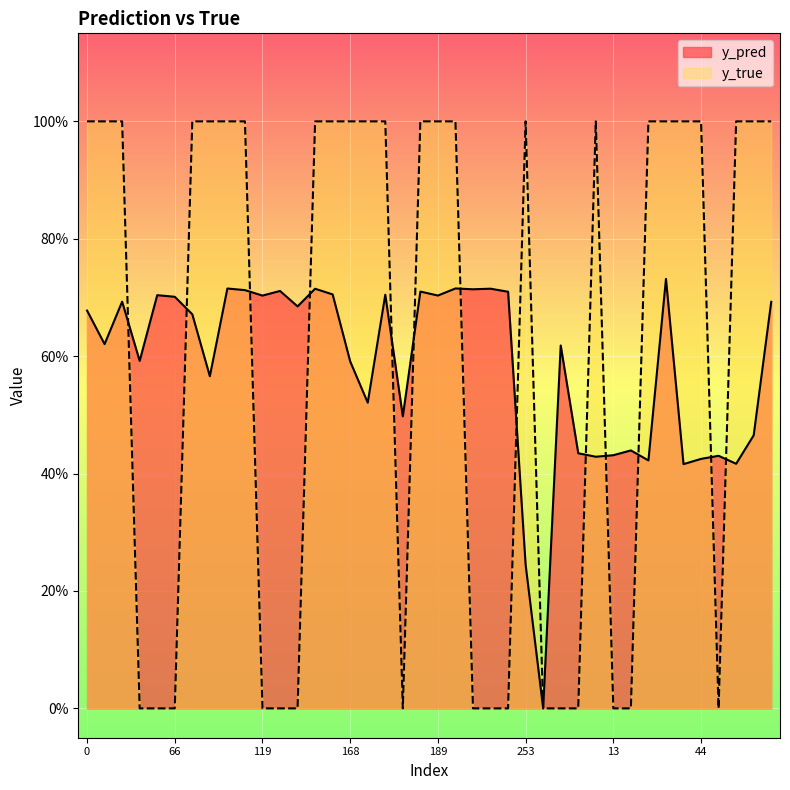

Reading left to right, what are all the values shown in this chart?

y_pred: 0.7	0.6	0.7	0.6	0.7	0.7	0.7	0.6	0.7	0.7	0.7	0.7	0.7	0.7	0.7	0.6	0.5	0.7	0.5	0.7	0.7	0.7	0.7	0.7	0.7	0.2	0.0	0.6	0.4	0.4	0.4	0.4	0.4	0.7	0.4	0.4	0.4	0.4	0.5	0.7
y_true: 1.0	1.0	1.0	0.0	0.0	0.0	1.0	1.0	1.0	1.0	0.0	0.0	0.0	1.0	1.0	1.0	1.0	1.0	0.0	1.0	1.0	1.0	0.0	0.0	0.0	1.0	0.0	0.0	0.0	1.0	0.0	0.0	1.0	1.0	1.0	1.0	0.0	1.0	1.0	1.0